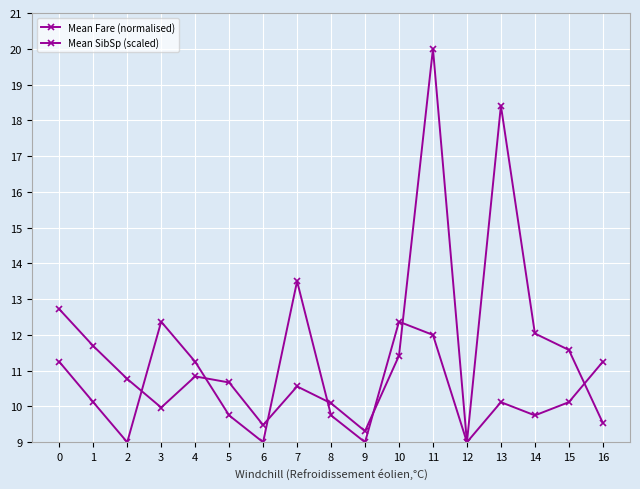

At how many categories does at least one series exceed 9?

16